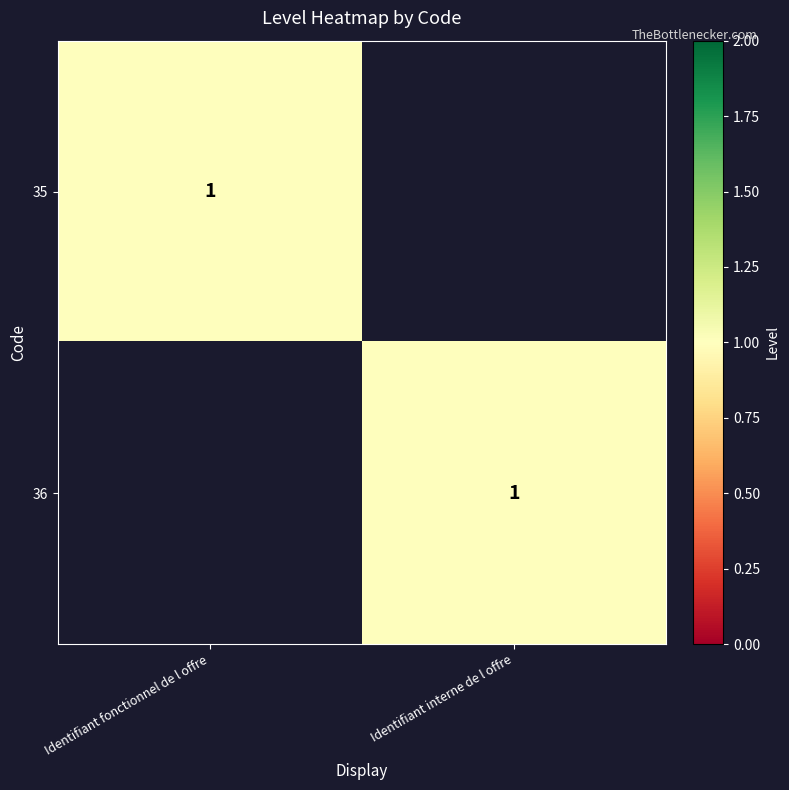

Which has a higher value, Identifiant fonctionnel de l offre or Identifiant interne de l offre?

Identifiant fonctionnel de l offre